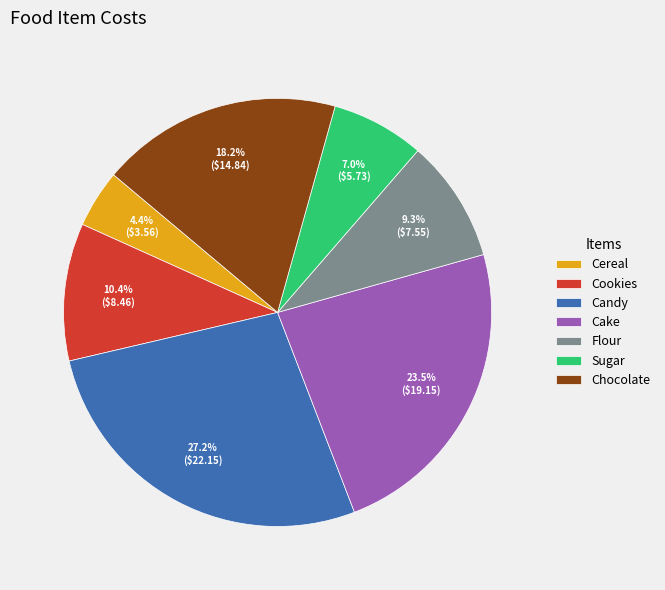

To the nearest percent, what percentage of the pie is Flour?

9%